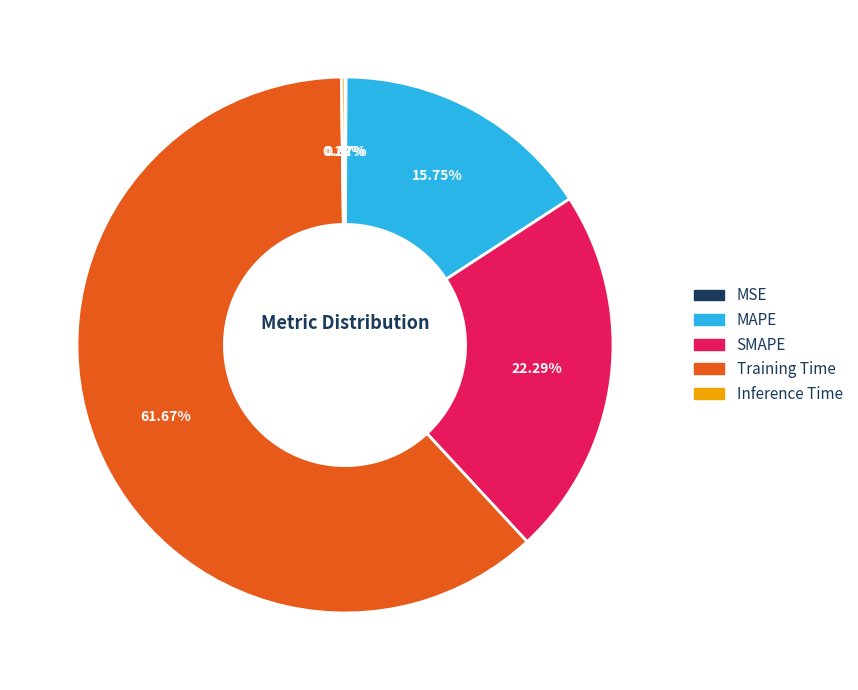

Is there any slice that represents more than half of the pie?

Yes